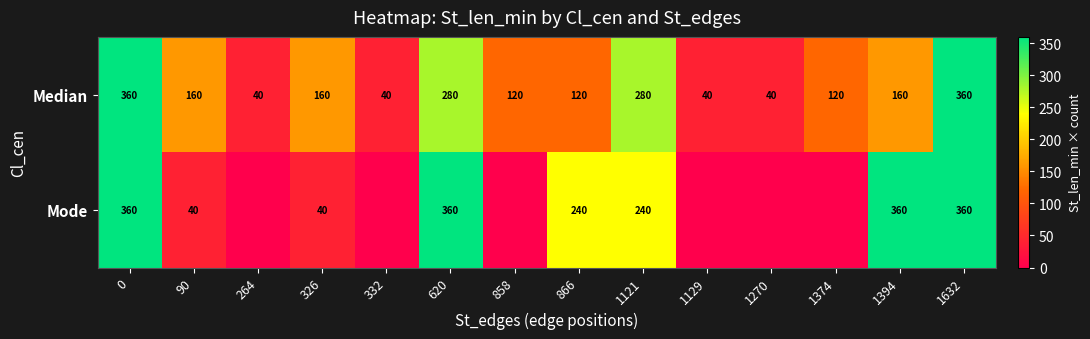

Is the value of Mode at 620 greater than the value of Median at 858?

Yes